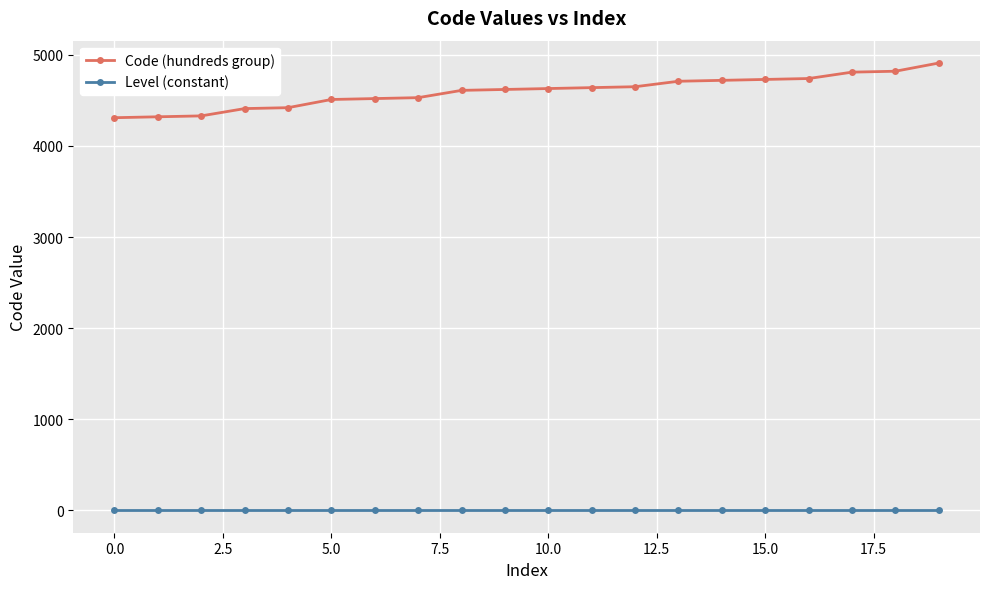

Does the chart have visible grid lines?

Yes